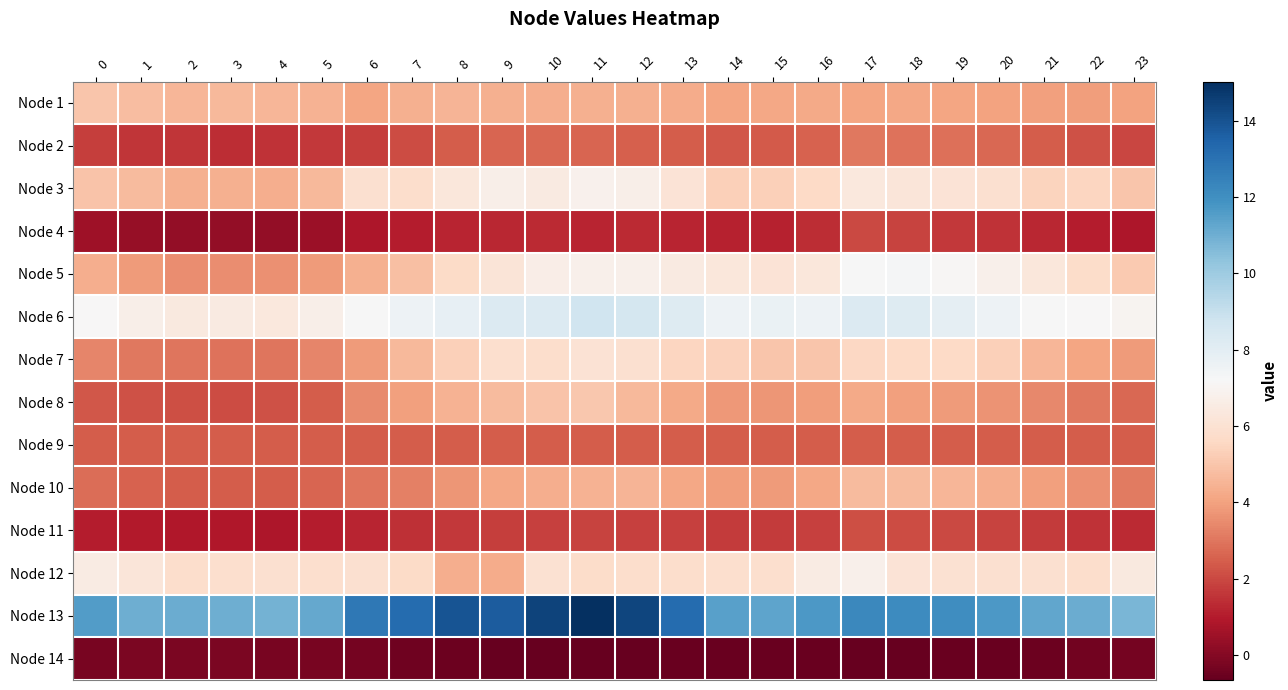

Which series has the largest total across all categories?

Node 13